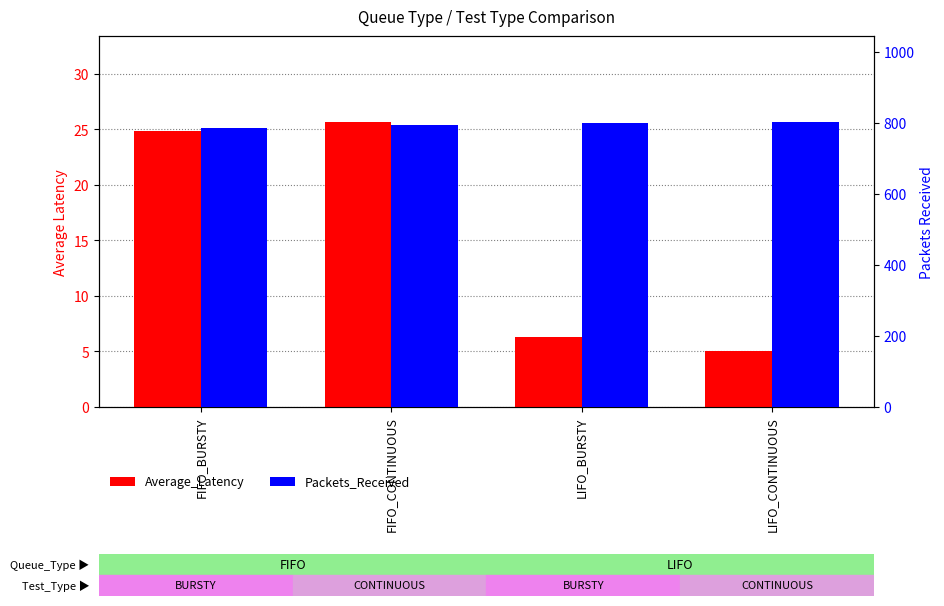

Which series has the widest spread of values?

Average_Latency